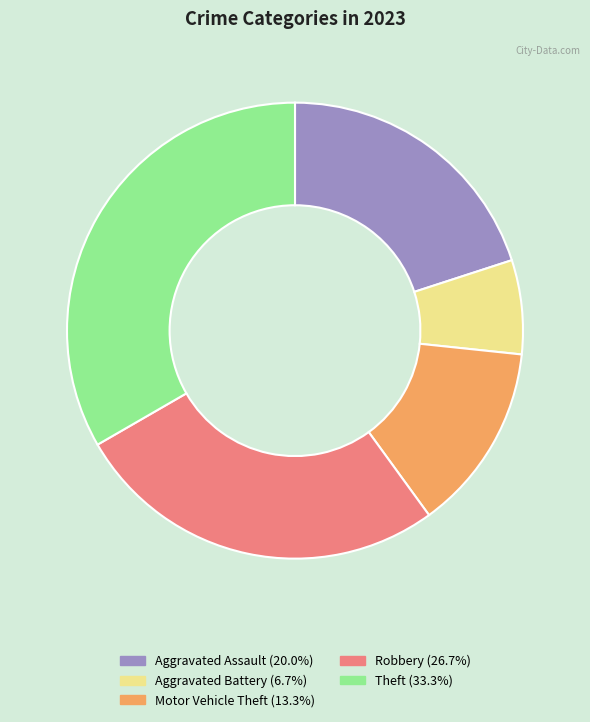

Count the number of slices in the pie.

5